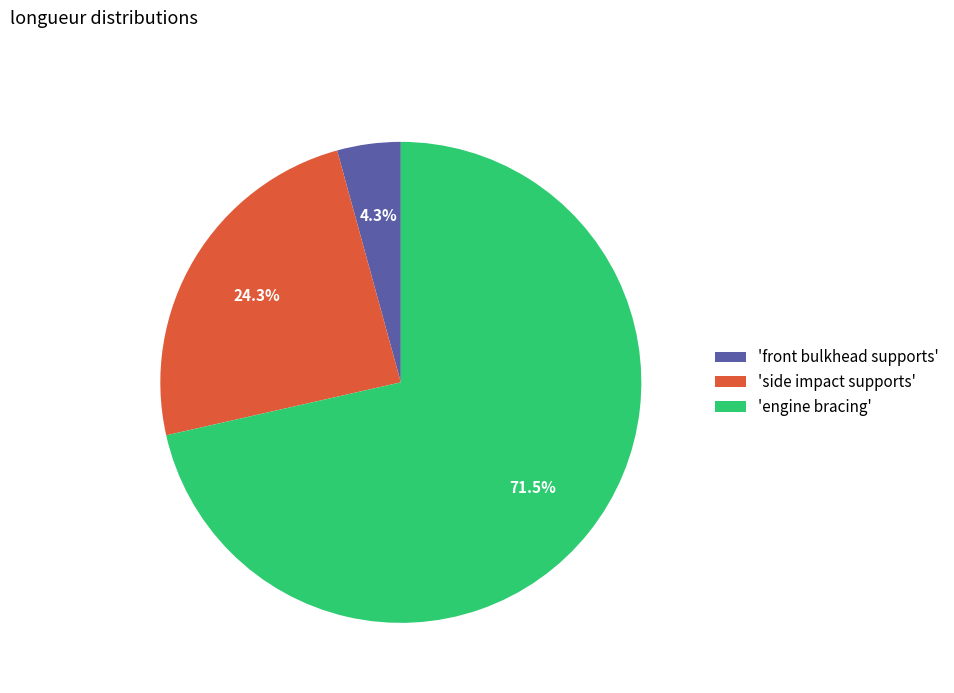

Is the sum of 'side impact supports' and 'engine bracing' greater than half?

Yes